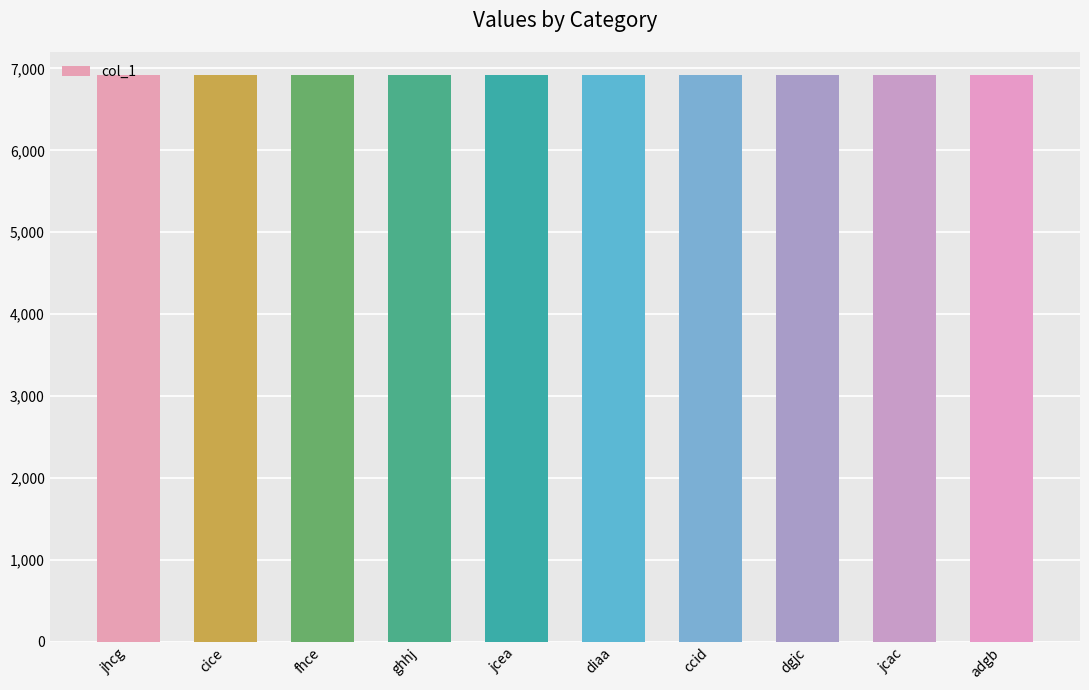

What value does the data have at adgb?

6925